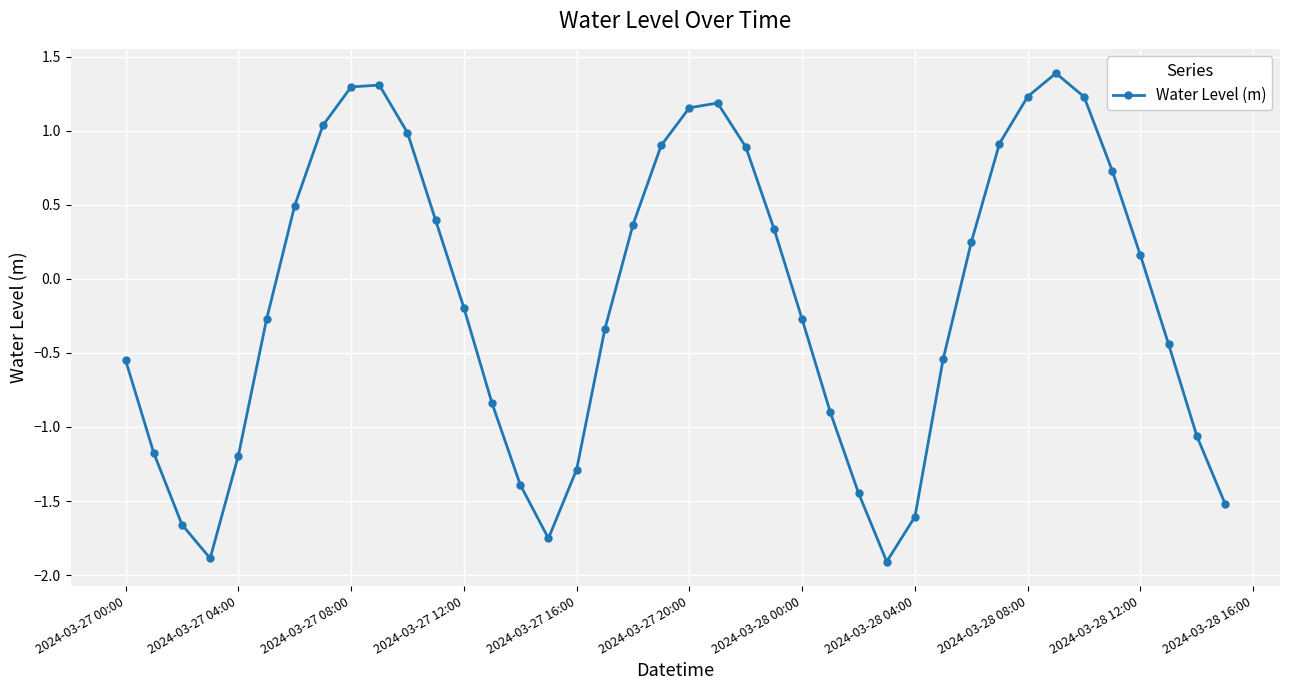

What is the greatest value displayed?

1.4